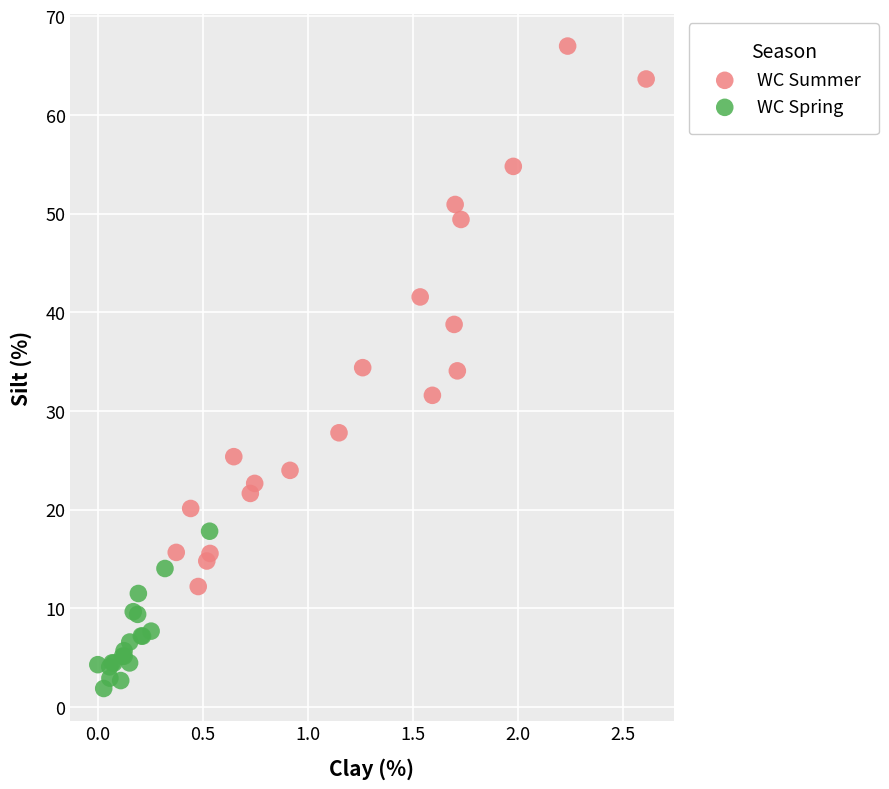

Which series contains the lowest Y value?

WC Spring